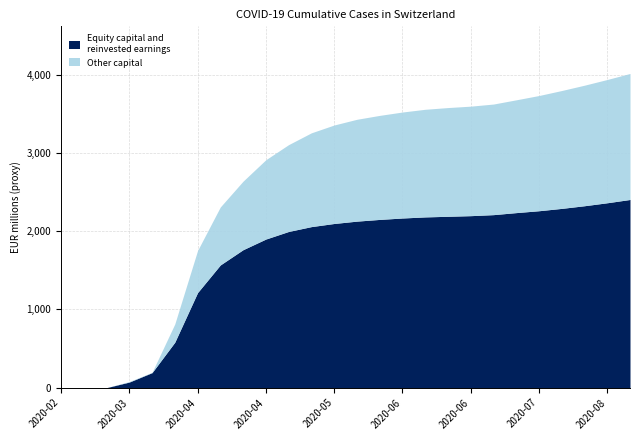

How many lines are shown in the chart?

2